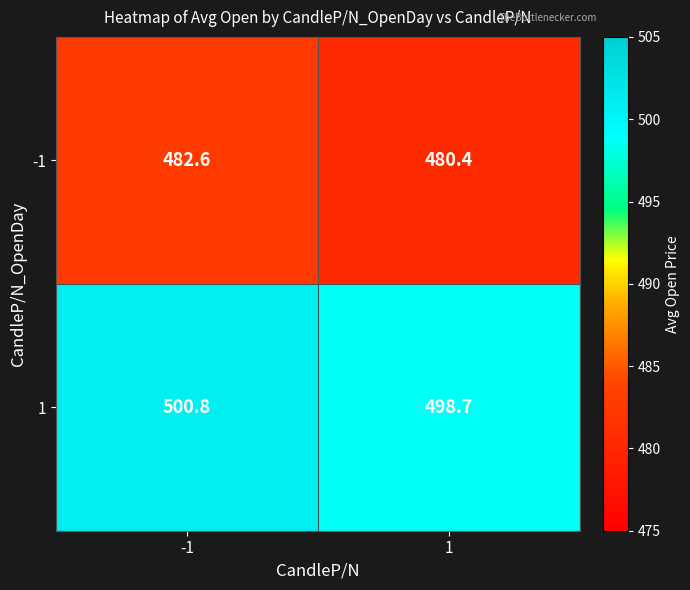

Read the 1 value at -1.

500.8